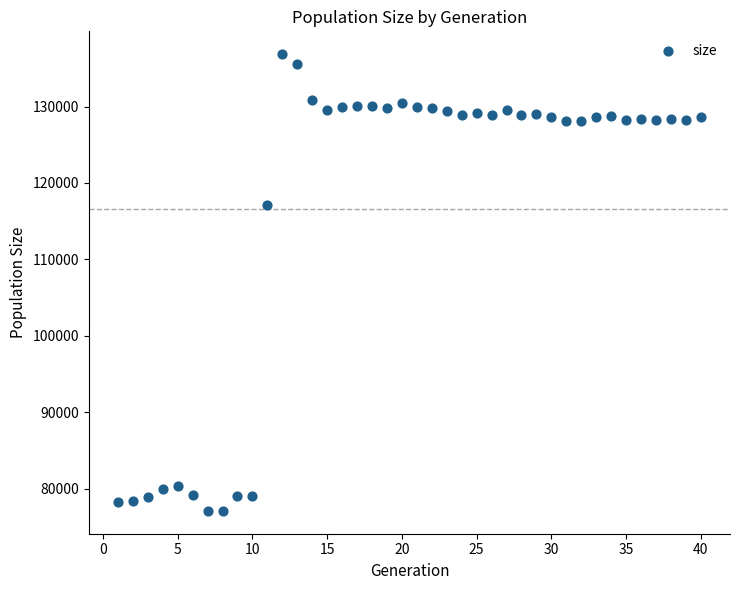

What is the range of X values (max minus min)?

39